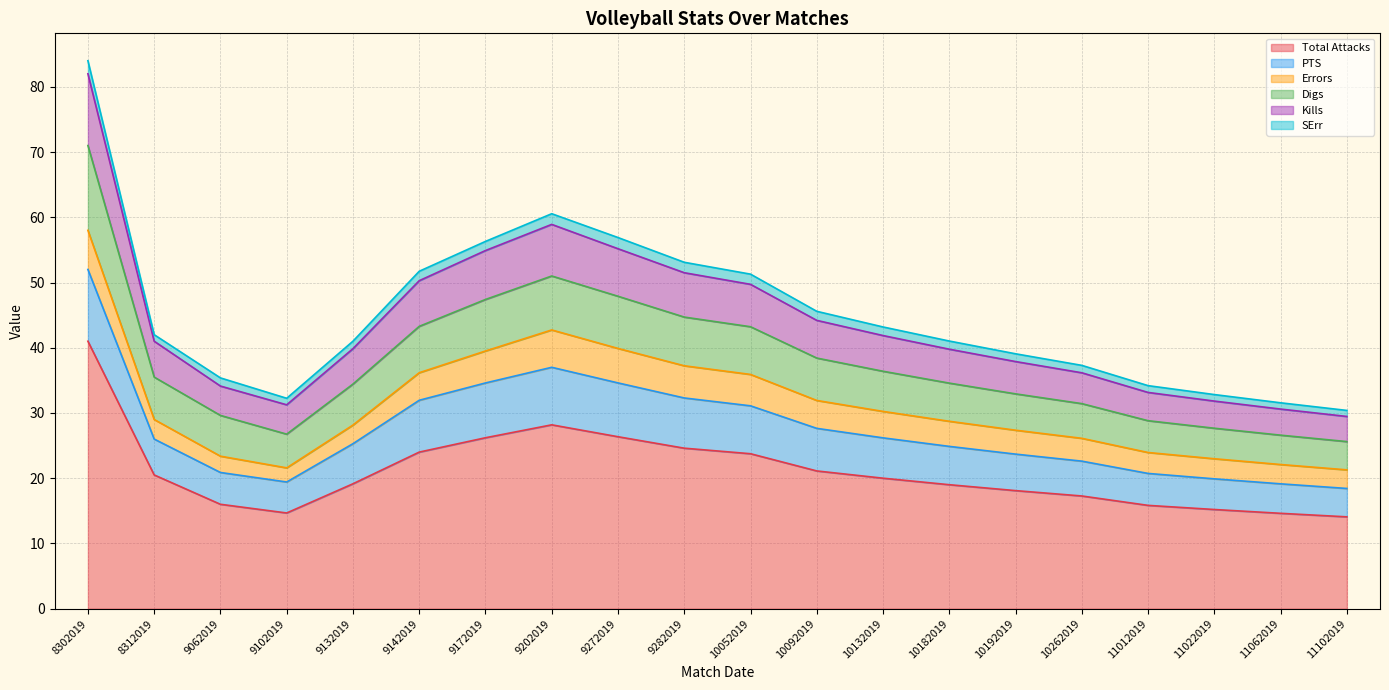

What is the lowest value of the Total Attacks series?

14.1